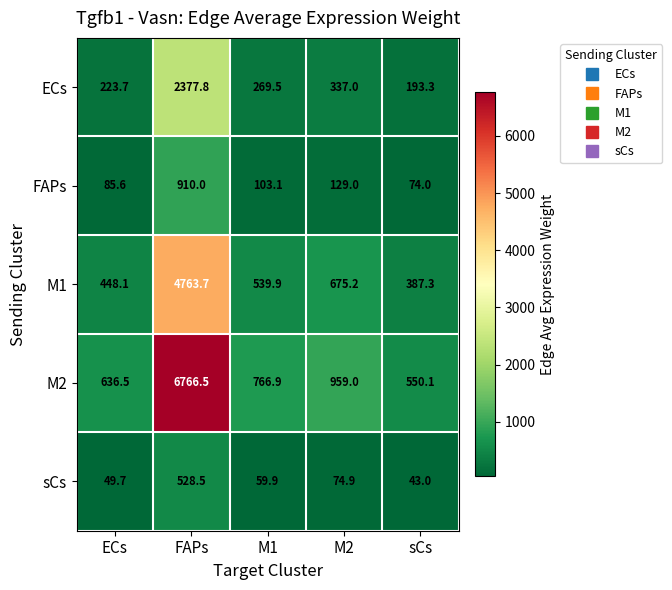

Is it true that M2 equals 636.5 at ECs?

True